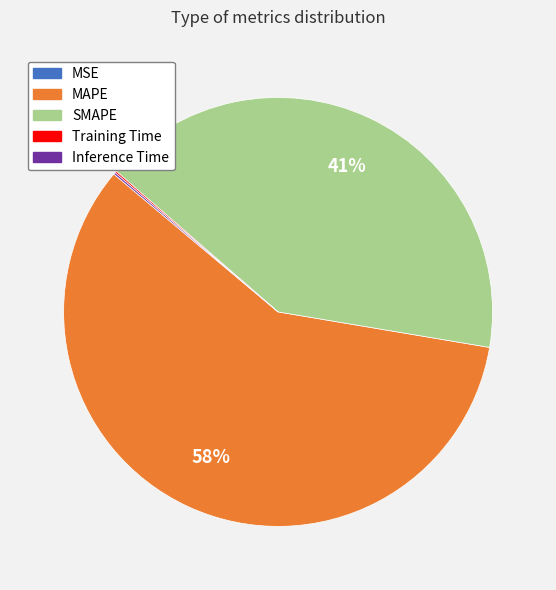

To the nearest percent, what is the average slice percentage?

20%